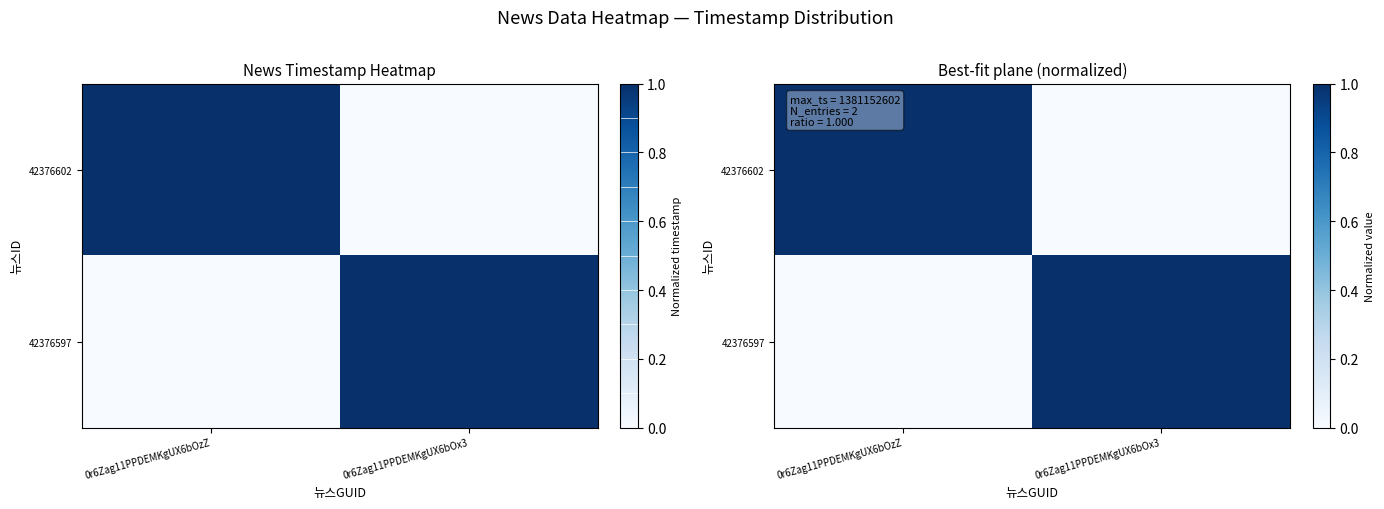

What is the approximate value of 42376602 at 0r6Zag11PPDEMKgUX6bOzZ?

1.0